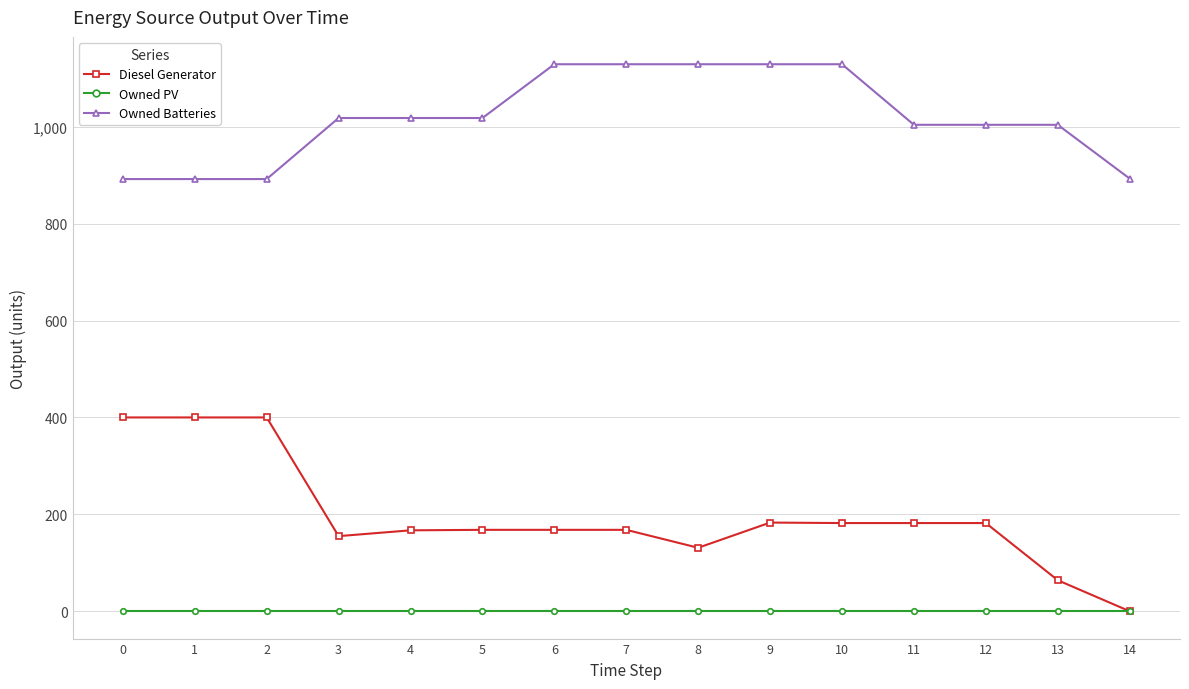

True or false: Owned Batteries has a value of 892 at 0.

True